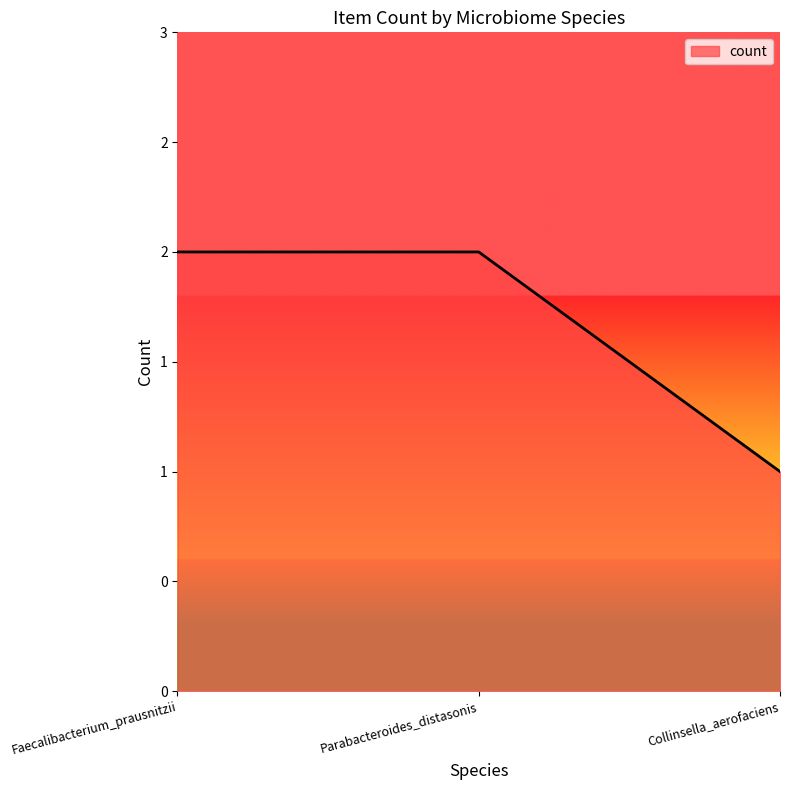

Does the chart have visible grid lines?

No